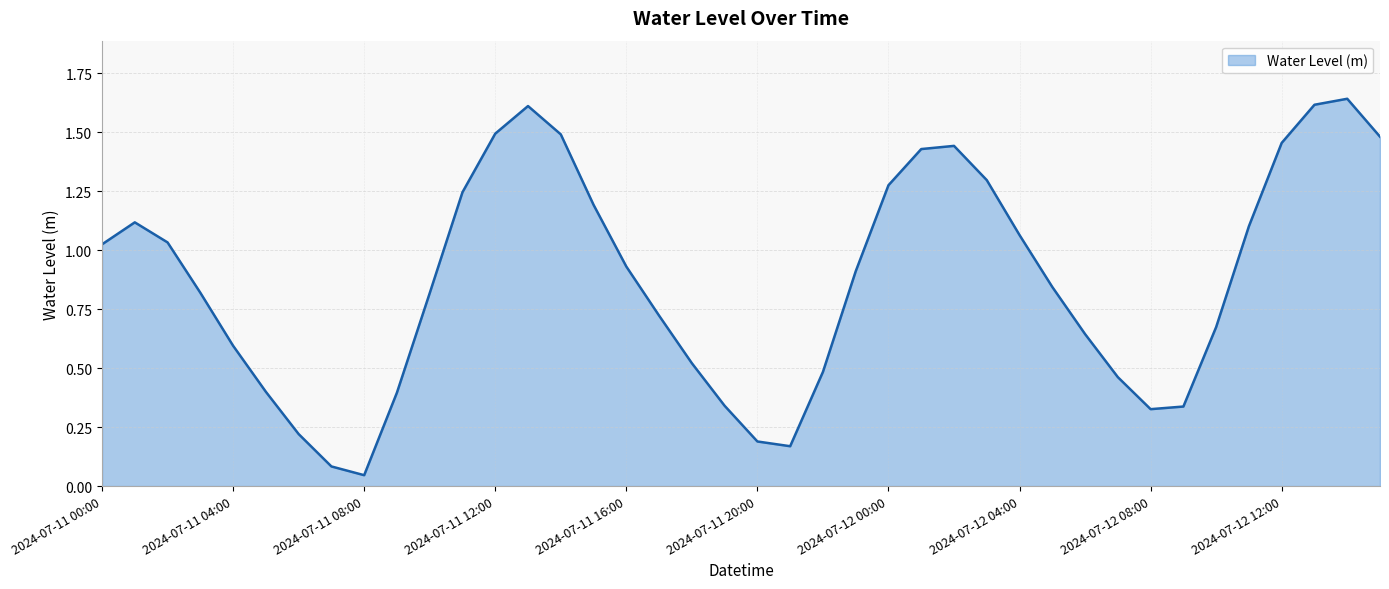

List the labels in order of value, largest first.

2024-07-12 14:00, 2024-07-12 13:00, 2024-07-11 13:00, 2024-07-11 12:00, 2024-07-11 14:00, 2024-07-12 15:00, 2024-07-12 12:00, 2024-07-12 02:00, 2024-07-12 01:00, 2024-07-12 03:00, 2024-07-12 00:00, 2024-07-11 11:00, 2024-07-11 15:00, 2024-07-11 01:00, 2024-07-12 11:00, 2024-07-12 04:00, 2024-07-11 02:00, 2024-07-11 00:00, 2024-07-11 16:00, 2024-07-11 23:00, 2024-07-12 05:00, 2024-07-11 03:00, 2024-07-11 10:00, 2024-07-11 17:00, 2024-07-12 10:00, 2024-07-12 06:00, 2024-07-11 04:00, 2024-07-11 18:00, 2024-07-11 22:00, 2024-07-12 07:00, 2024-07-11 05:00, 2024-07-11 09:00, 2024-07-11 19:00, 2024-07-12 09:00, 2024-07-12 08:00, 2024-07-11 06:00, 2024-07-11 20:00, 2024-07-11 21:00, 2024-07-11 07:00, 2024-07-11 08:00